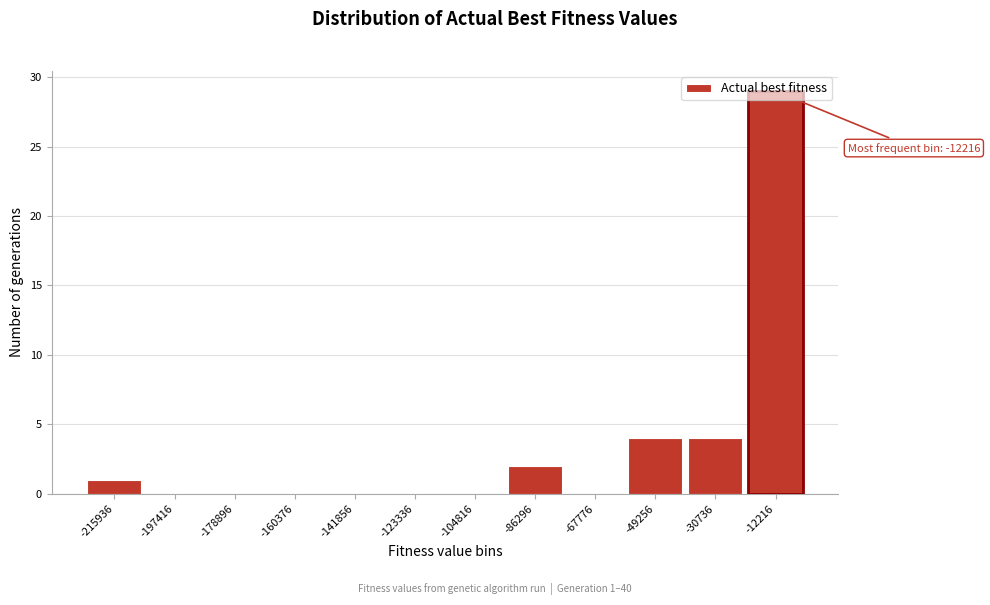

Over which range of the x-axis is the bar tallest?

-22000 to -2000